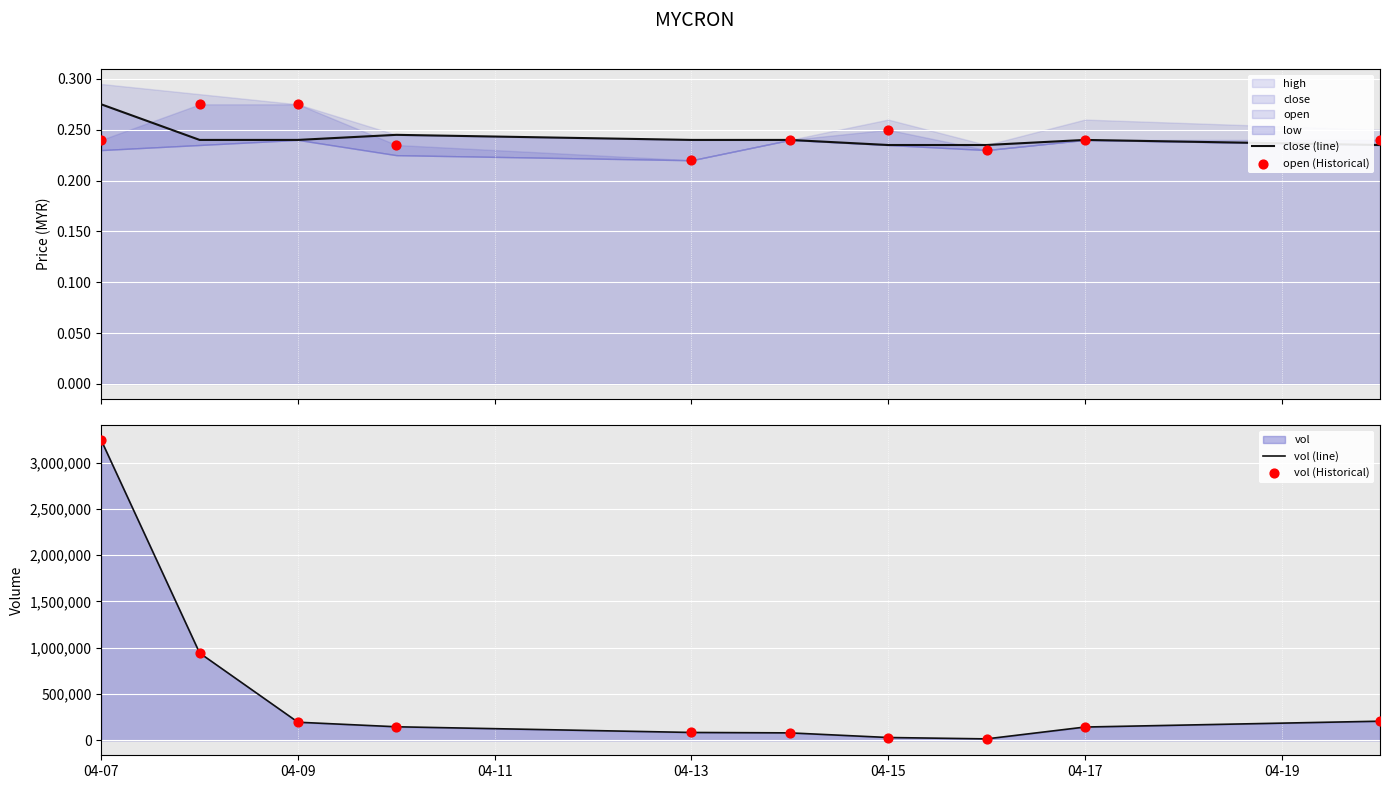

Is the value of close (line) at 9 greater than the value of vol (Historical) at 8?

No